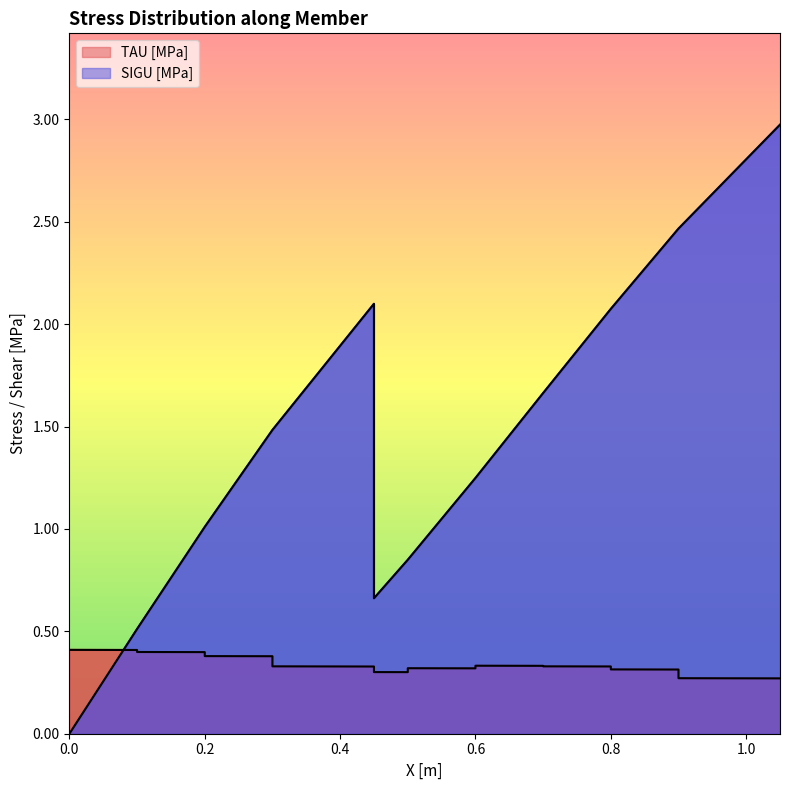

The value of SIGU [MPa] at 17 is 1.7. True or false?

False